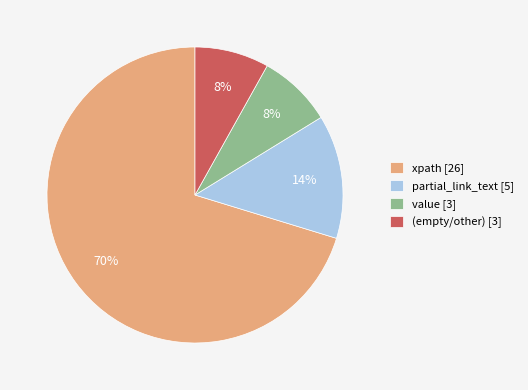

To the nearest percent, what portion does partial_link_text [5] represent?

14%